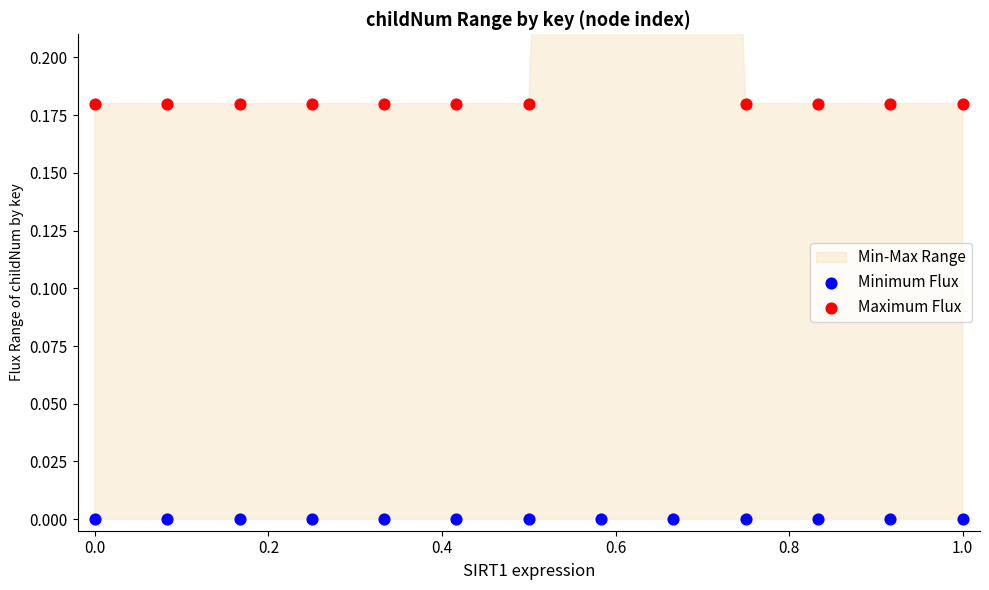

Which series has the largest total across all categories?

Maximum Flux